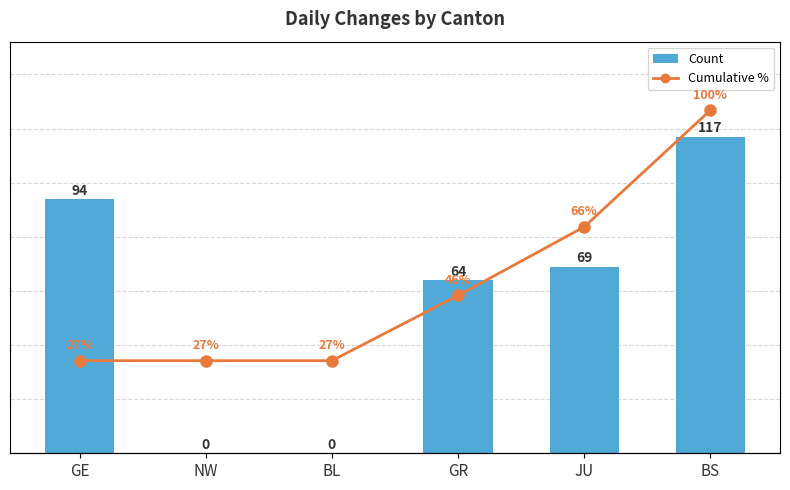

What is the difference between the Count values at GE and JU?

25